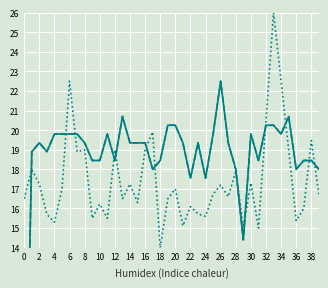

What is the spread (max minus min) of values at 6?

3.2